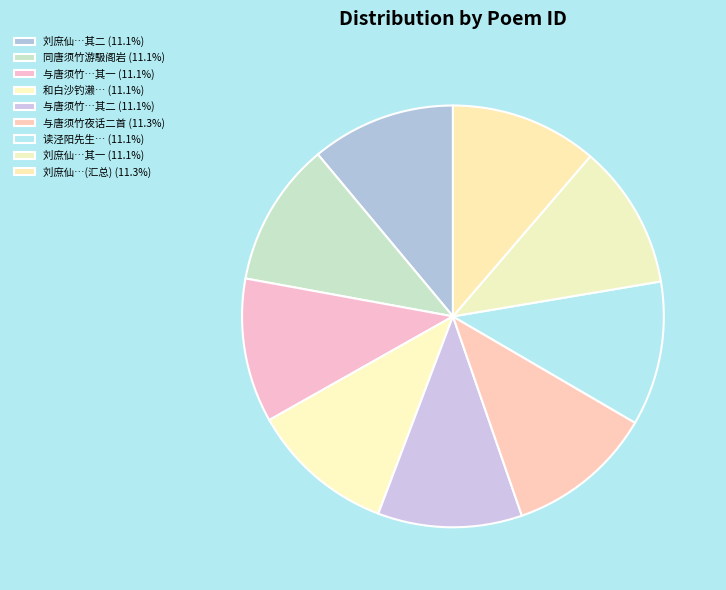

How many segments does this pie chart have?

9